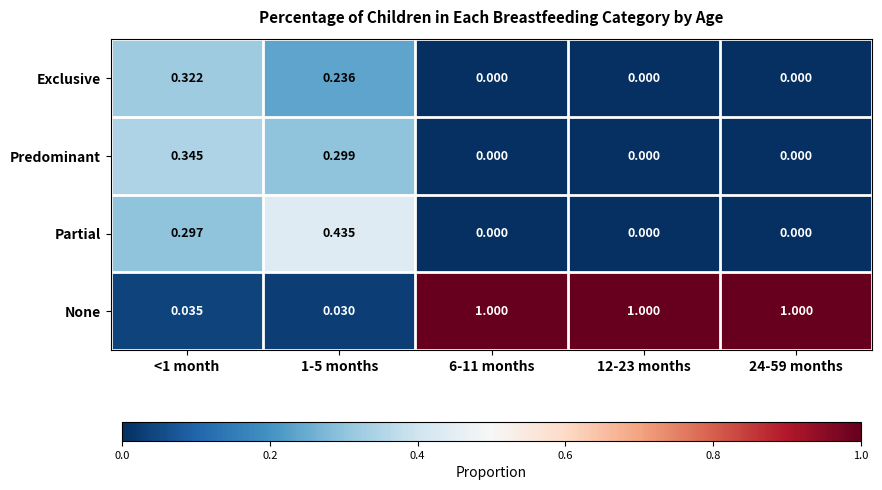

What is the total value across all series at 24-59 months?

1.0